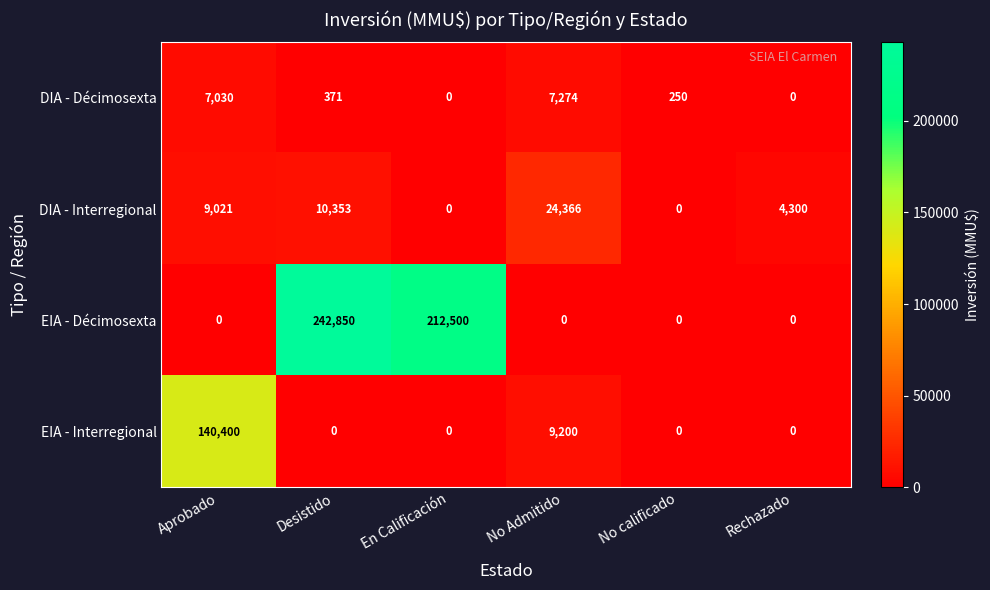

What is the spread (max minus min) of values at Desistido?

242850